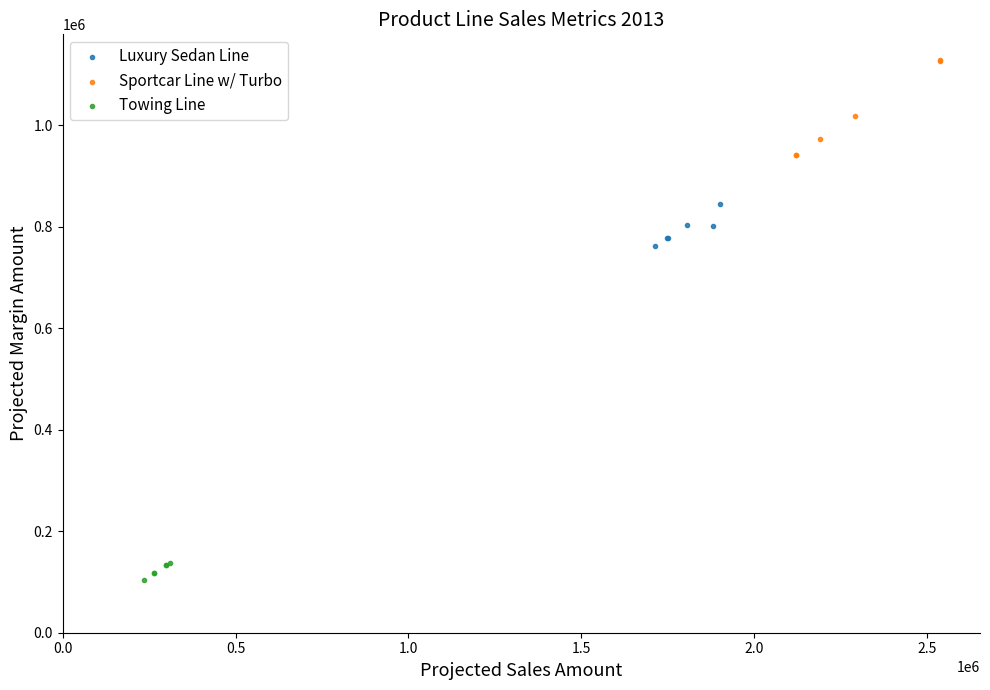

Which series reaches the maximum Y coordinate?

Sportcar Line w/ Turbo